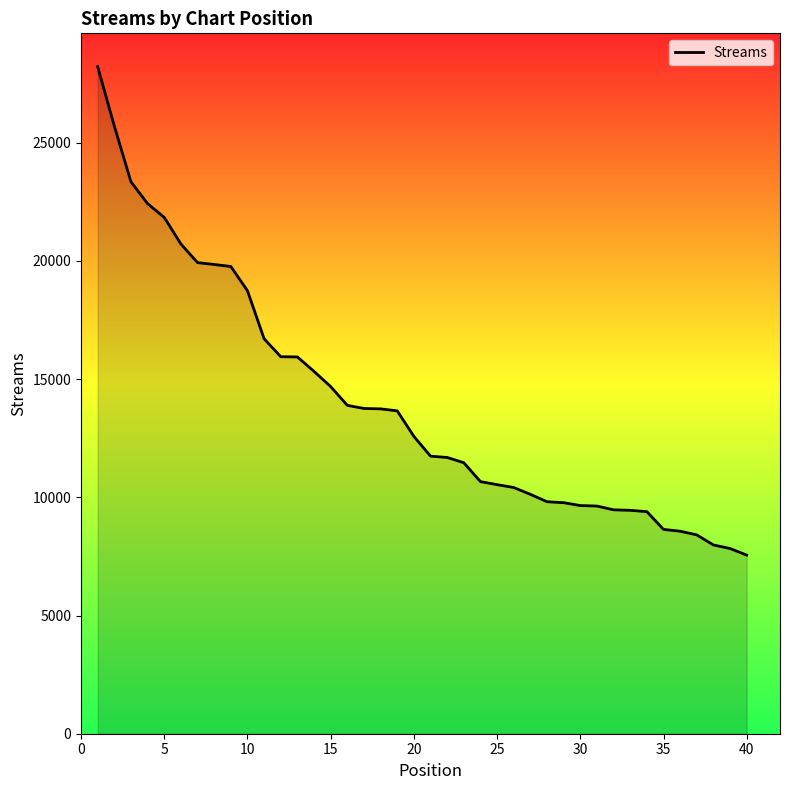

What is the maximum value shown in the chart?

28213